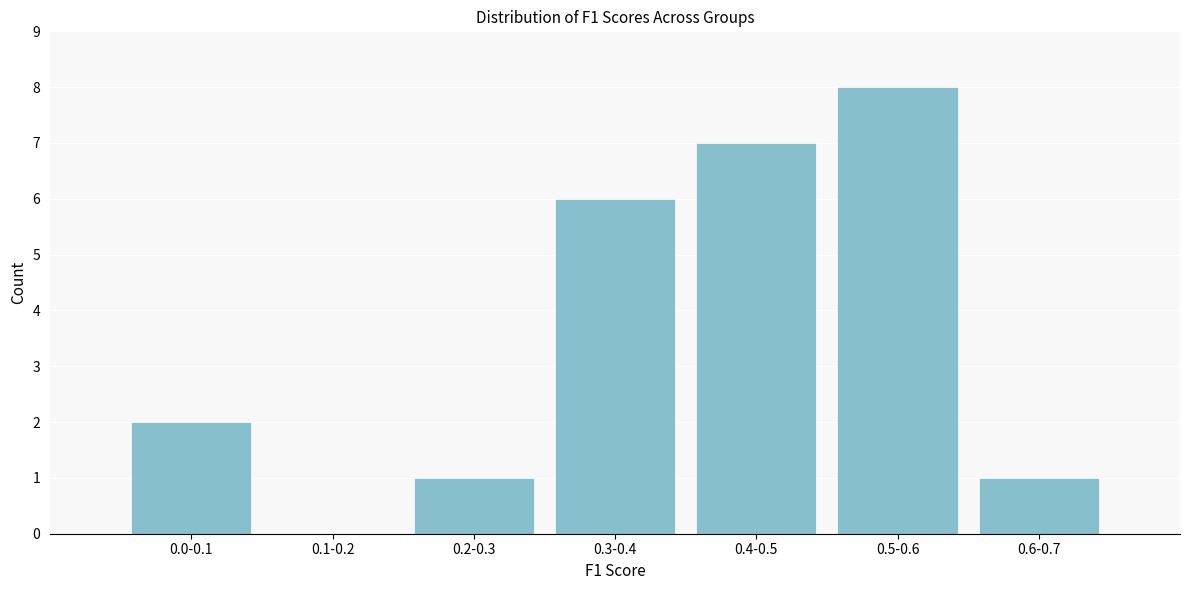

Reading left to right, list all the values displayed in this chart.

0.0-0.1=2	0.1-0.2=0	0.2-0.3=1	0.3-0.4=6	0.4-0.5=7	0.5-0.6=8	0.6-0.7=1